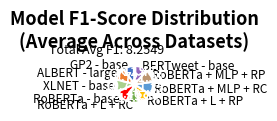

Does RoBERTa - base represent more than half of the total?

No